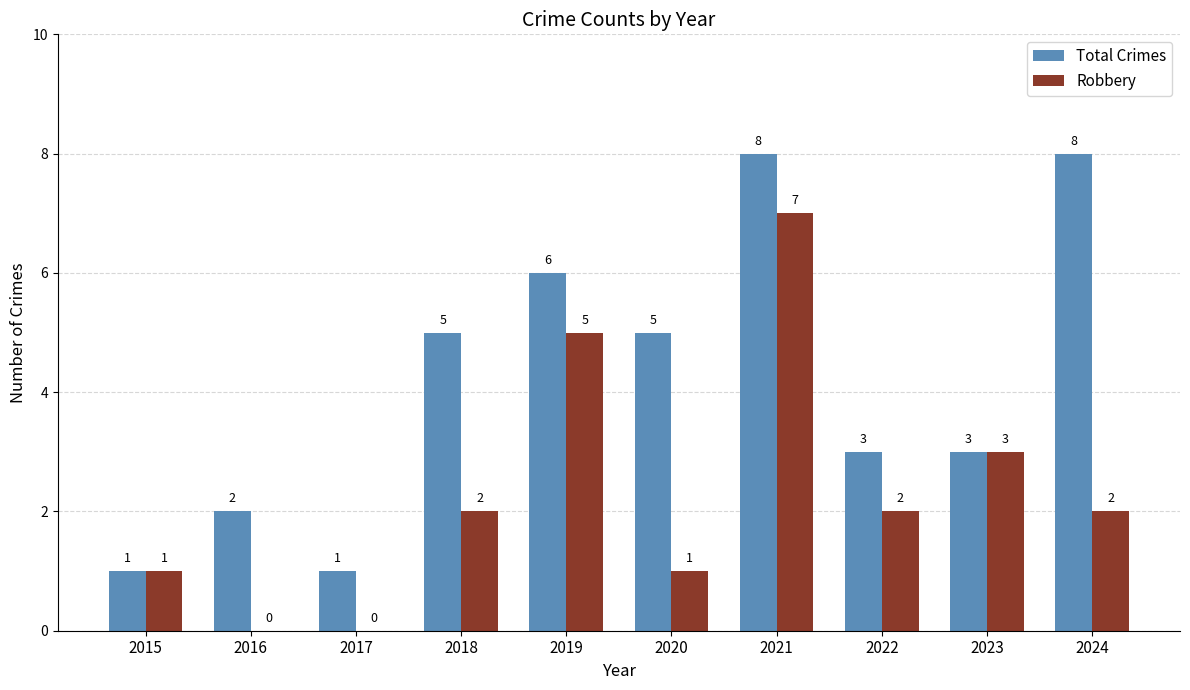

Does the chart contain stacked bars?

No